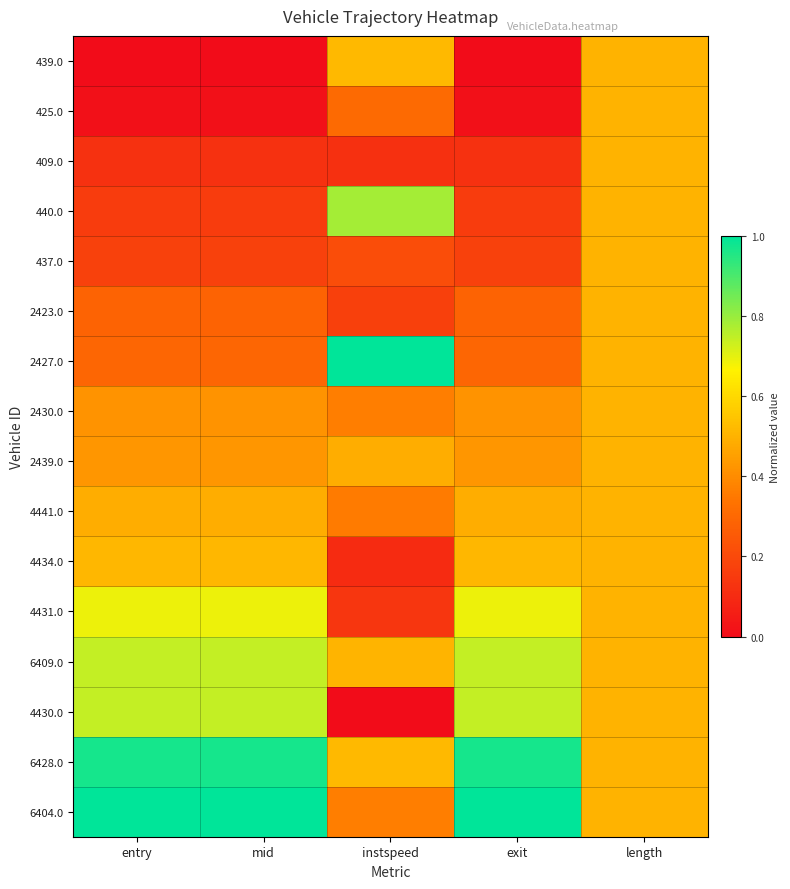

Reading right to left, transcribe all the data shown in this chart.

439.0: length=0.5	exit=0.0	instspeed=0.5	mid=0.0	entry=0.0
425.0: length=0.5	exit=0.0	instspeed=0.3	mid=0.0	entry=0.0
409.0: length=0.5	exit=0.1	instspeed=0.1	mid=0.1	entry=0.1
440.0: length=0.5	exit=0.2	instspeed=0.8	mid=0.2	entry=0.2
437.0: length=0.5	exit=0.2	instspeed=0.2	mid=0.2	entry=0.2
2423.0: length=0.5	exit=0.3	instspeed=0.2	mid=0.3	entry=0.3
2427.0: length=0.5	exit=0.3	instspeed=1.0	mid=0.3	entry=0.3
2430.0: length=0.5	exit=0.4	instspeed=0.4	mid=0.4	entry=0.4
2439.0: length=0.5	exit=0.4	instspeed=0.5	mid=0.4	entry=0.4
4441.0: length=0.5	exit=0.5	instspeed=0.4	mid=0.5	entry=0.5
4434.0: length=0.5	exit=0.5	instspeed=0.1	mid=0.5	entry=0.5
4431.0: length=0.5	exit=0.7	instspeed=0.1	mid=0.7	entry=0.7
6409.0: length=0.5	exit=0.7	instspeed=0.5	mid=0.7	entry=0.7
4430.0: length=0.5	exit=0.7	instspeed=0.0	mid=0.7	entry=0.7
6428.0: length=0.5	exit=1.0	instspeed=0.5	mid=1.0	entry=1.0
6404.0: length=0.5	exit=1.0	instspeed=0.4	mid=1.0	entry=1.0